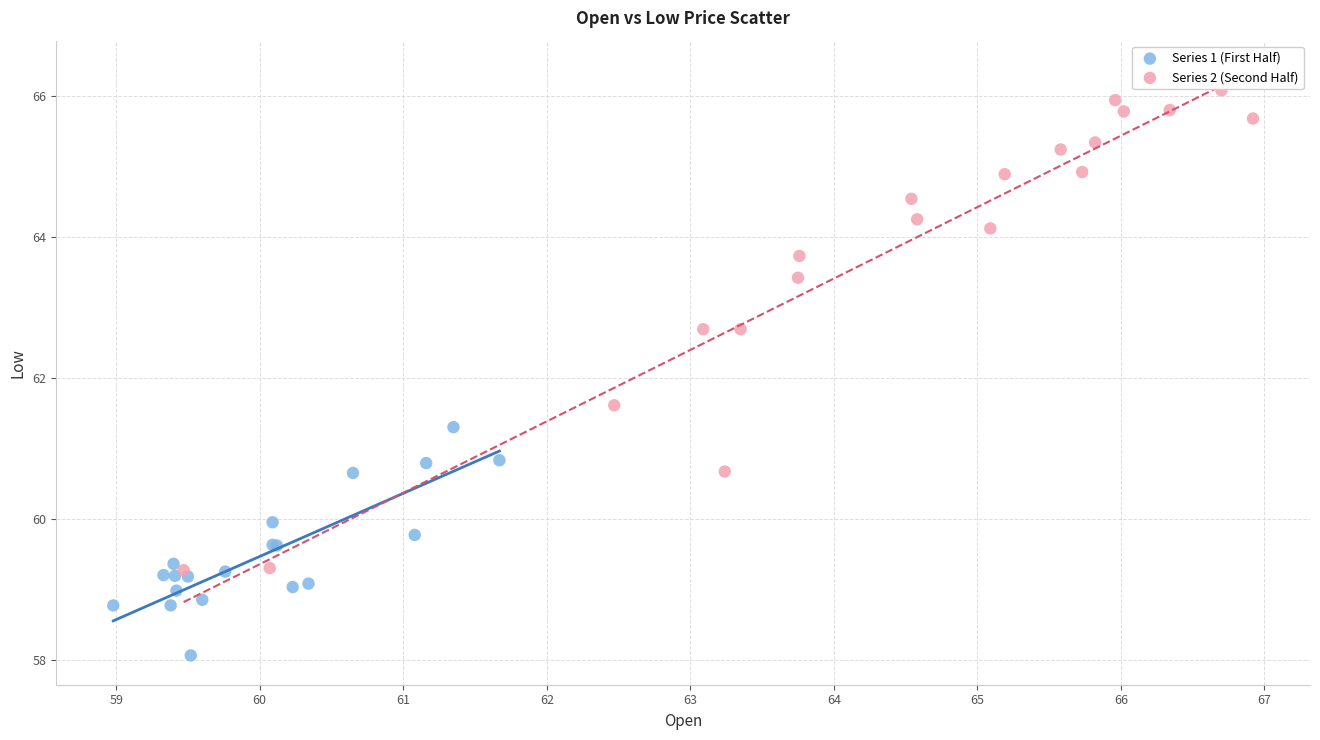

Which series reaches the minimum Y coordinate?

Series 1 (First Half)